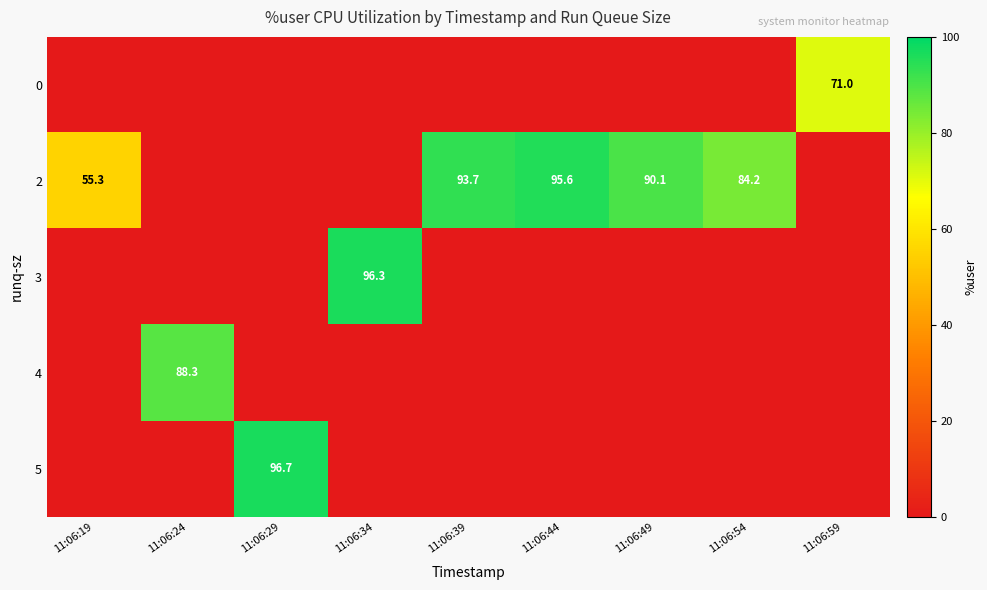

Which series changed the most between 11:06:19 and 11:06:59?

row_0